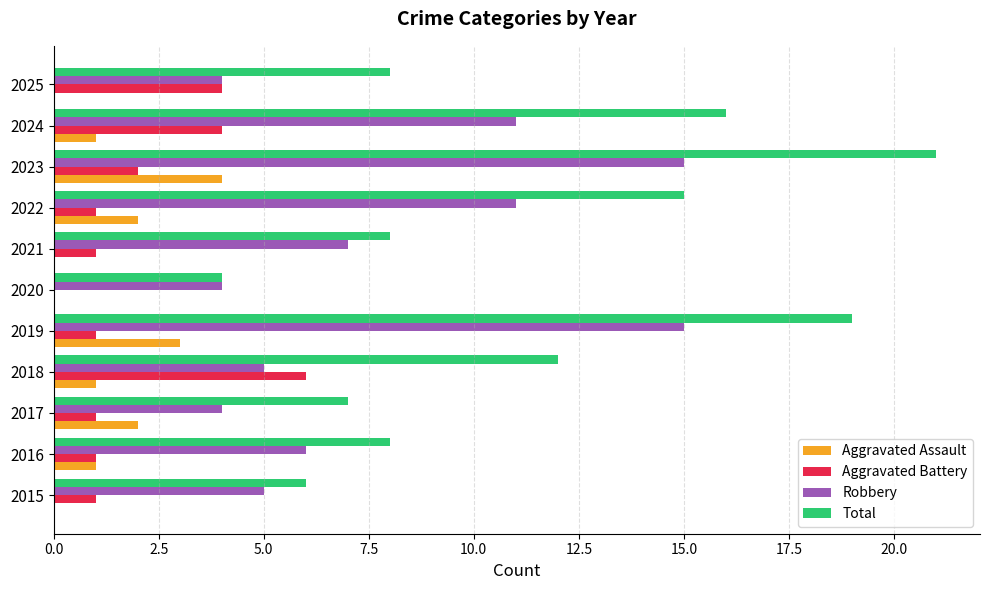

Which series changed the most between 2019 and 2023?

Total